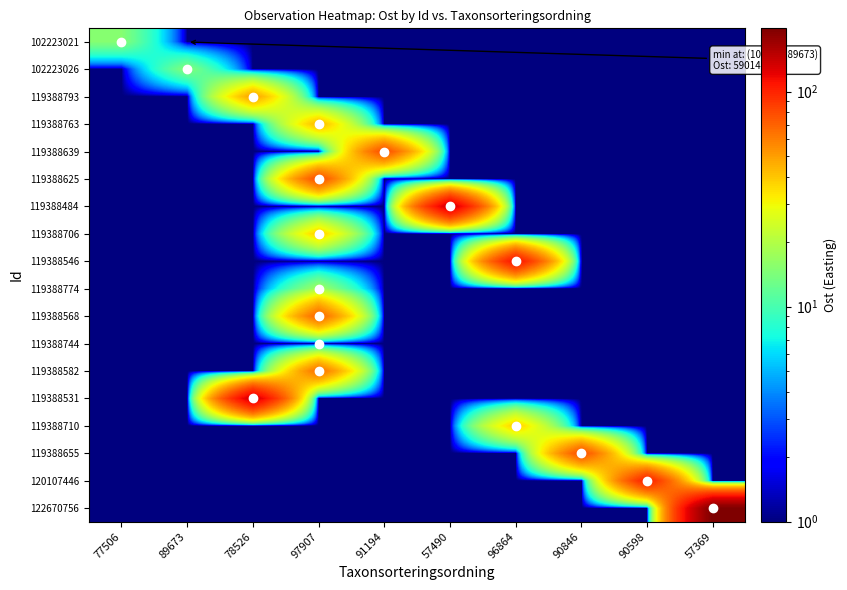

At which category does the chart reach its minimum across all series?

89673